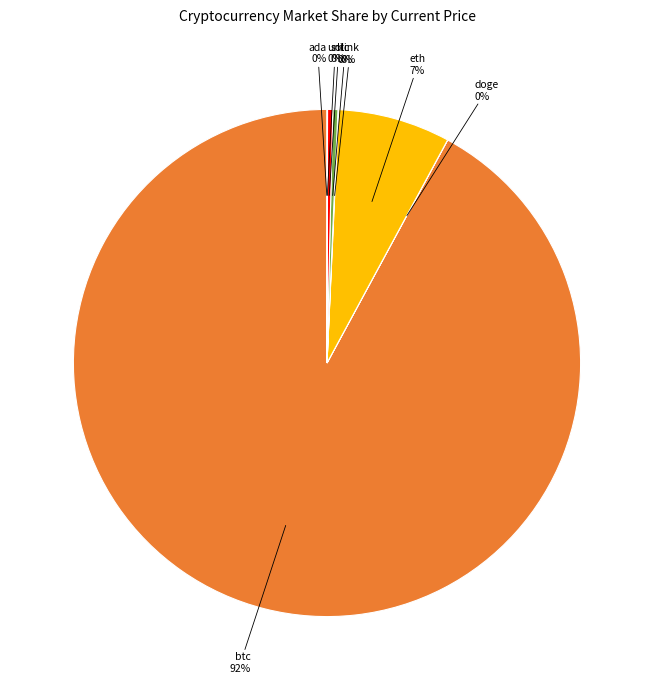

To the nearest percent, what is the average slice percentage?

12%